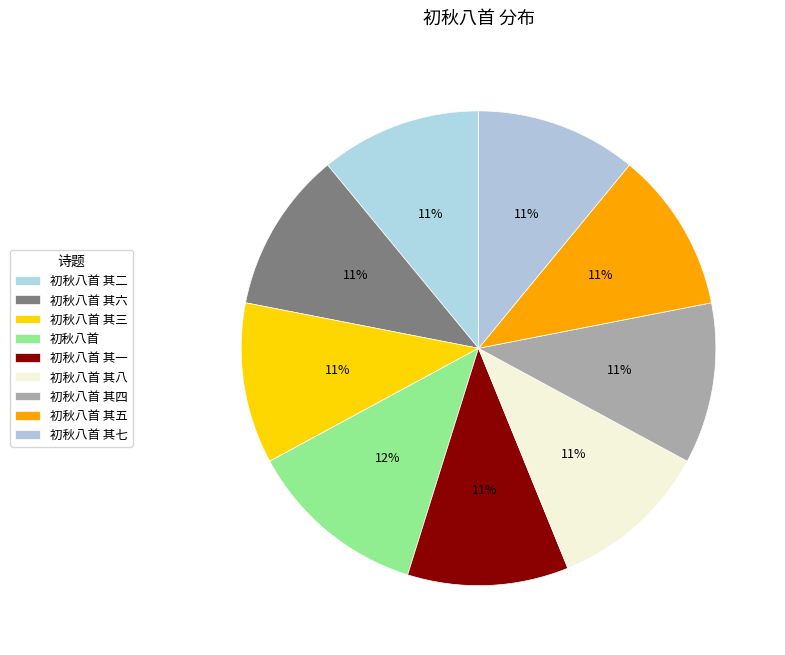

What is the smallest slice in the pie chart?

初秋八首 其一